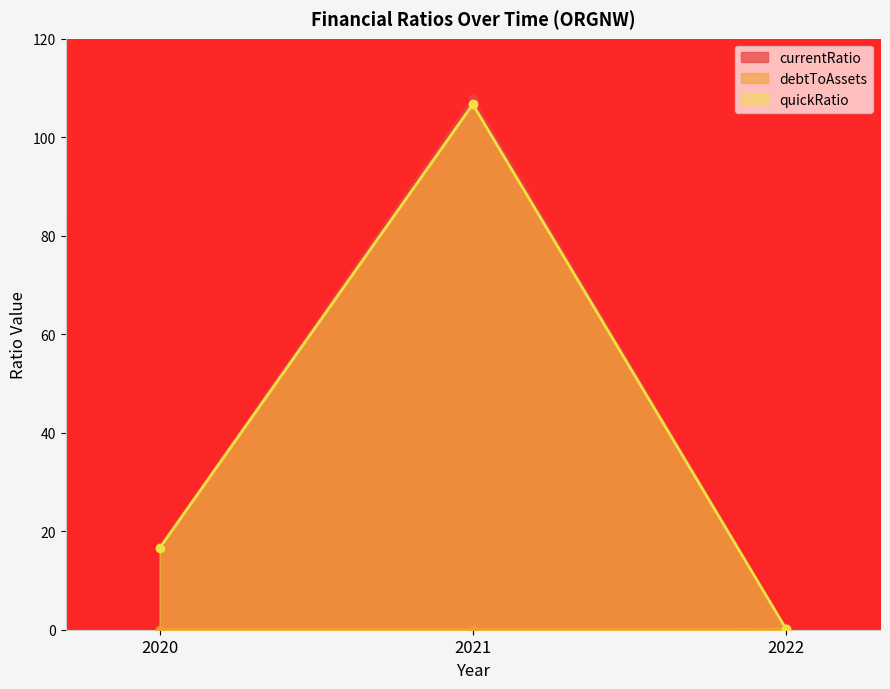

Reading left to right, transcribe all the data shown in this chart.

currentRatio: 2020=16.7	2021=107.8	2022=0.3
debtToAssets: 2020=0.0	2021=0.0	2022=0.2
quickRatio: 2020=16.5	2021=106.7	2022=0.2